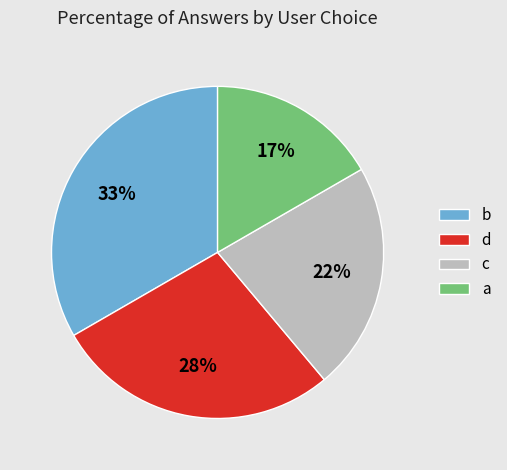

Approximately how many times larger is the value at c compared to a?

1.3